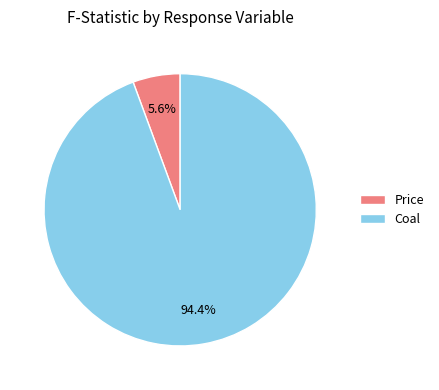

Count the number of slices in the pie.

2